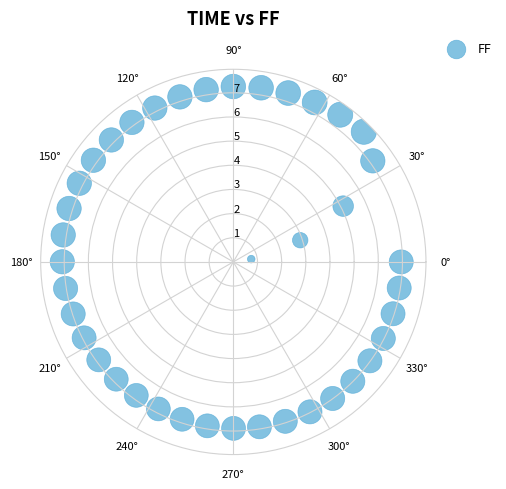

What is the range of Y values (max minus min)?

6.9